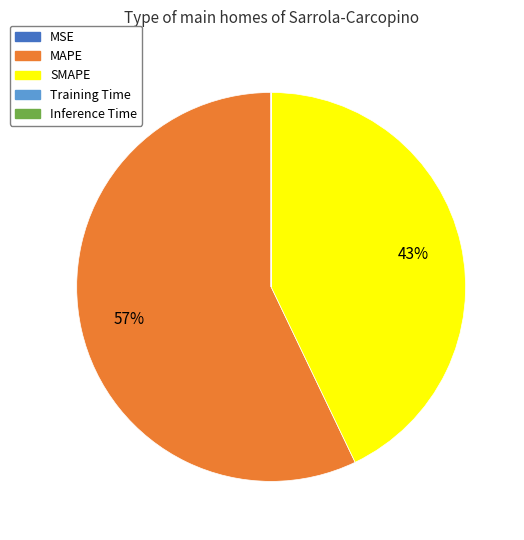

What is the majority slice?

MAPE